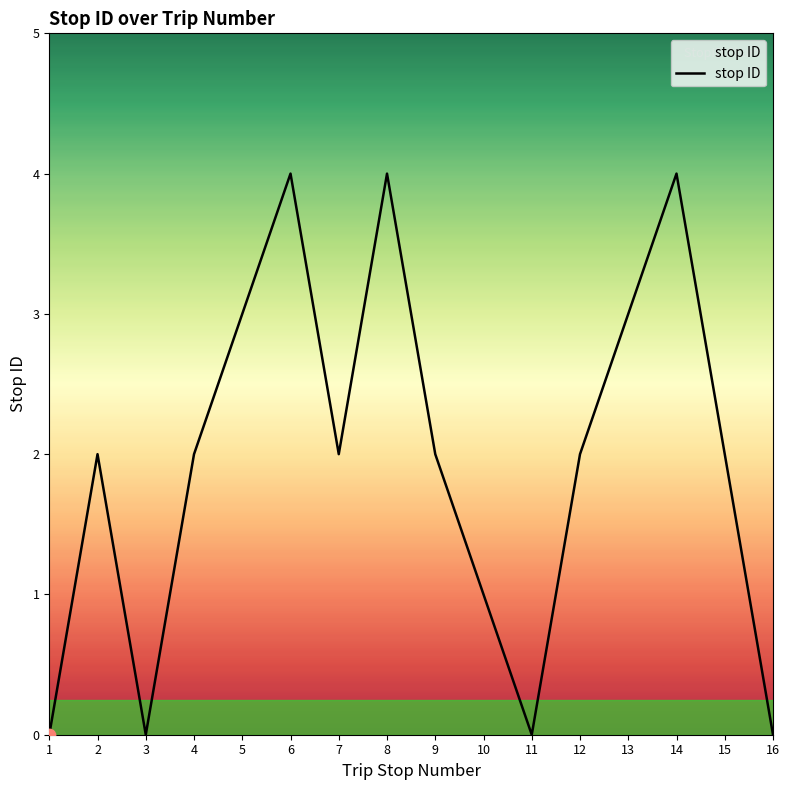

What is the change in value from 2 to 3?

-2